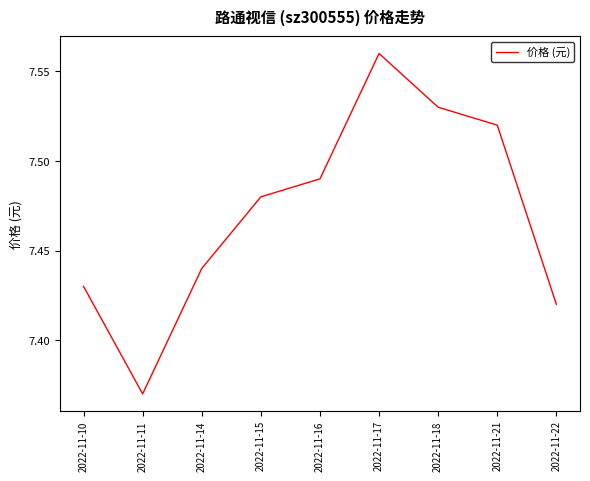

What is the difference between the maximum and minimum values?

0.2